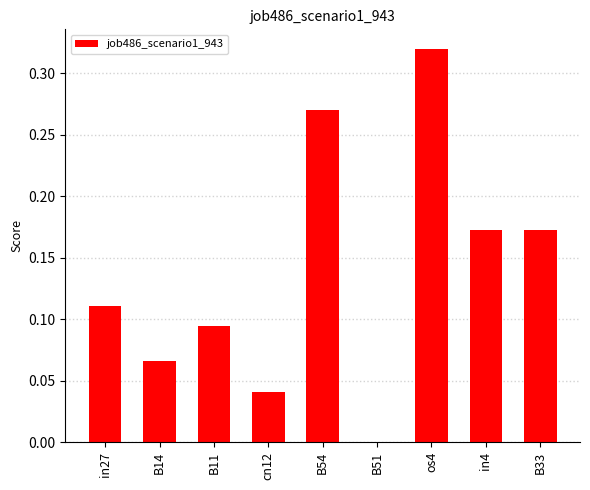

Which has a higher value, B11 or os4?

os4